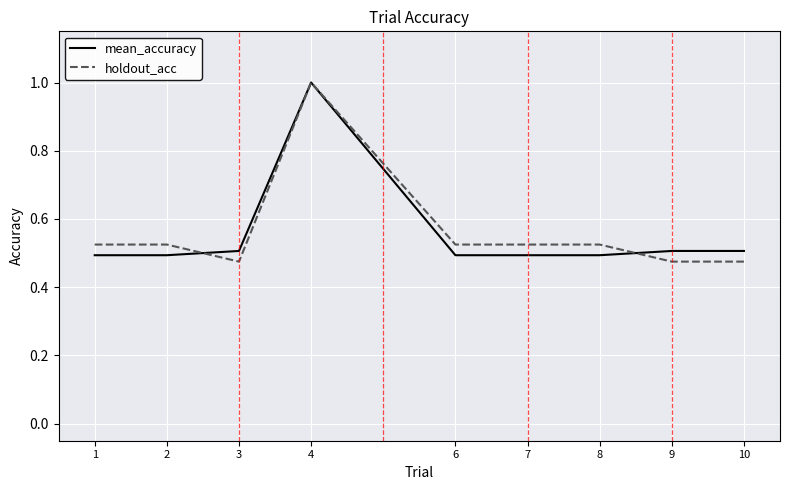

Between 4 and 9, which series saw the biggest shift?

holdout_acc